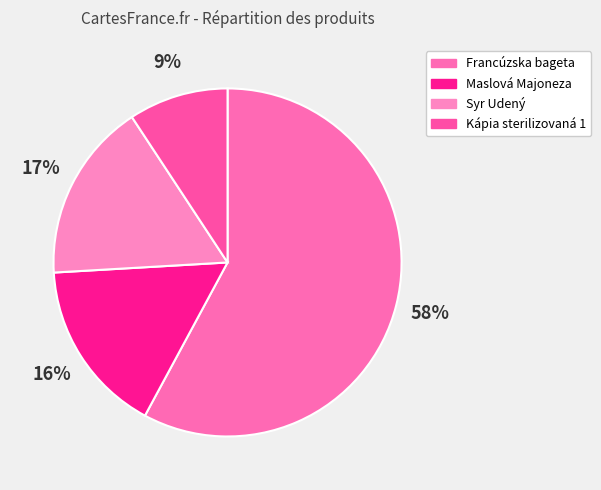

To the nearest percent, what is the combined percentage of Kápia sterilizovaná 1 and Francúzska bageta?

67%